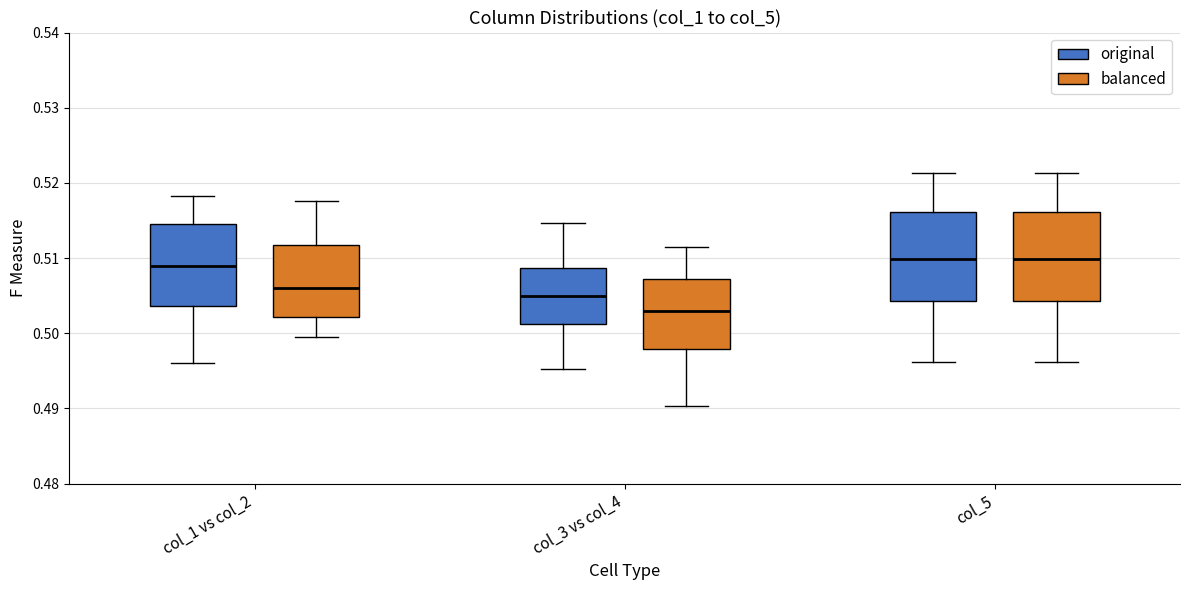

Reading left to right, transcribe this box plot: for each box, give where its median line is, the range the box spans, and where its two whiskers end, as read against the y-axis. The values are not printed on the chart, so give them approximately, as read against the axis.

col_1 vs col_2 (original): median 0.509, box 0.504 to 0.515, whiskers 0.496 to 0.518
col_1 vs col_2 (balanced): median 0.506, box 0.502 to 0.512, whiskers 0.499 to 0.518
col_3 vs col_4 (original): median 0.505, box 0.501 to 0.509, whiskers 0.495 to 0.515
col_3 vs col_4 (balanced): median 0.503, box 0.498 to 0.507, whiskers 0.490 to 0.512
col_5 (original): median 0.510, box 0.504 to 0.516, whiskers 0.496 to 0.521
col_5 (balanced): median 0.510, box 0.504 to 0.516, whiskers 0.496 to 0.521